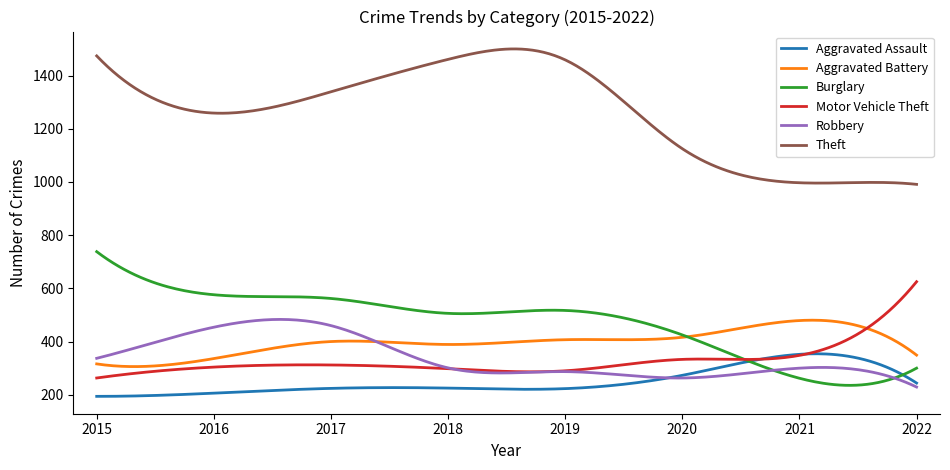

True or false: Aggravated Battery and Theft intersect in this chart.

False